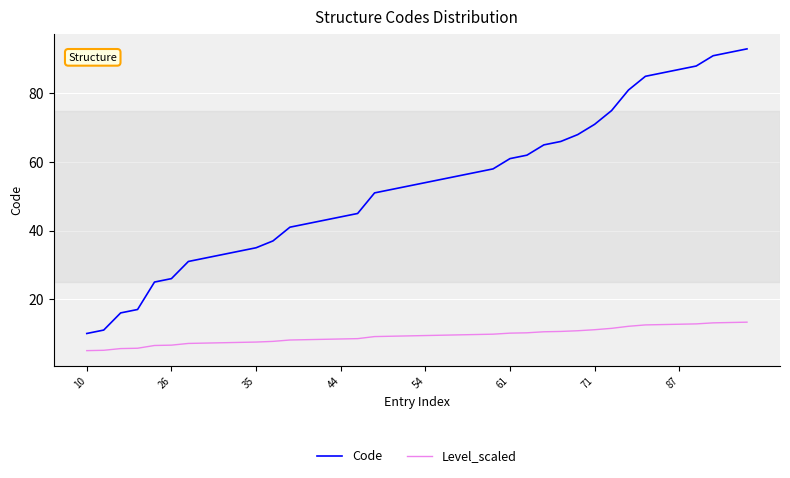

How many lines are shown in the chart?

2